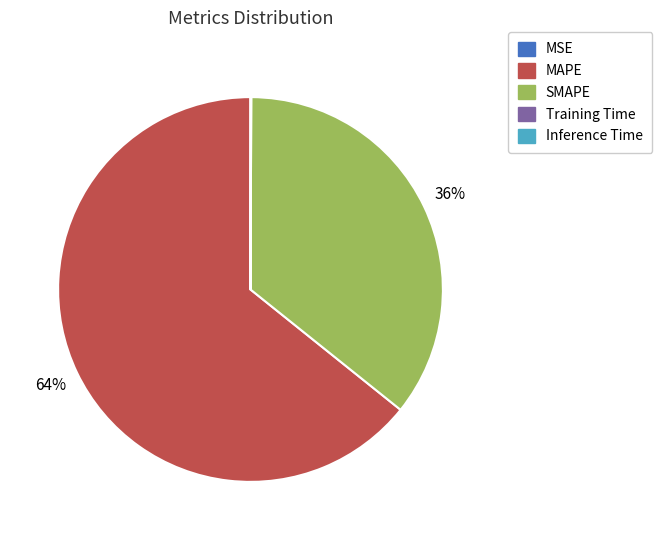

The MAPE slice represents 49% of the pie. True or false?

False